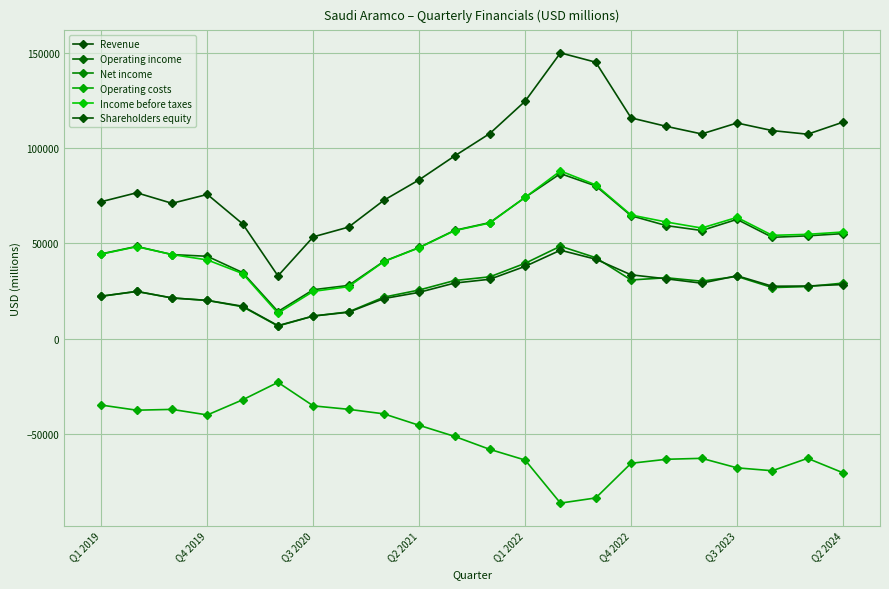

Count the number of data series in this chart.

6